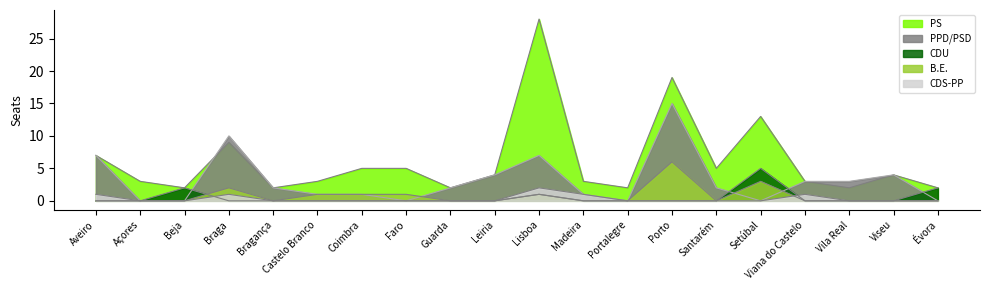

How many times do PPD/PSD and CDU cross each other?

4